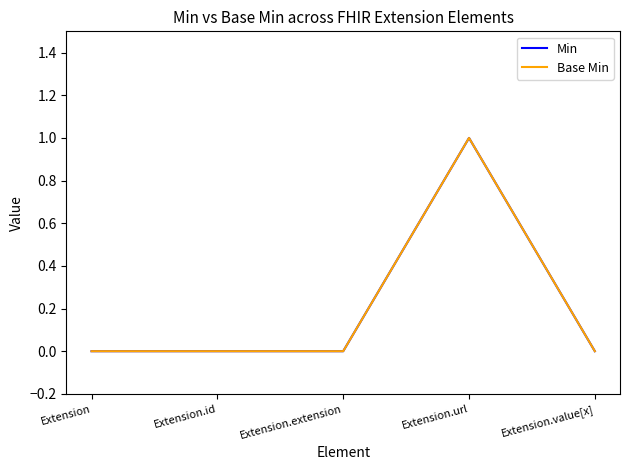

At which label does Min reach its peak?

Extension.url